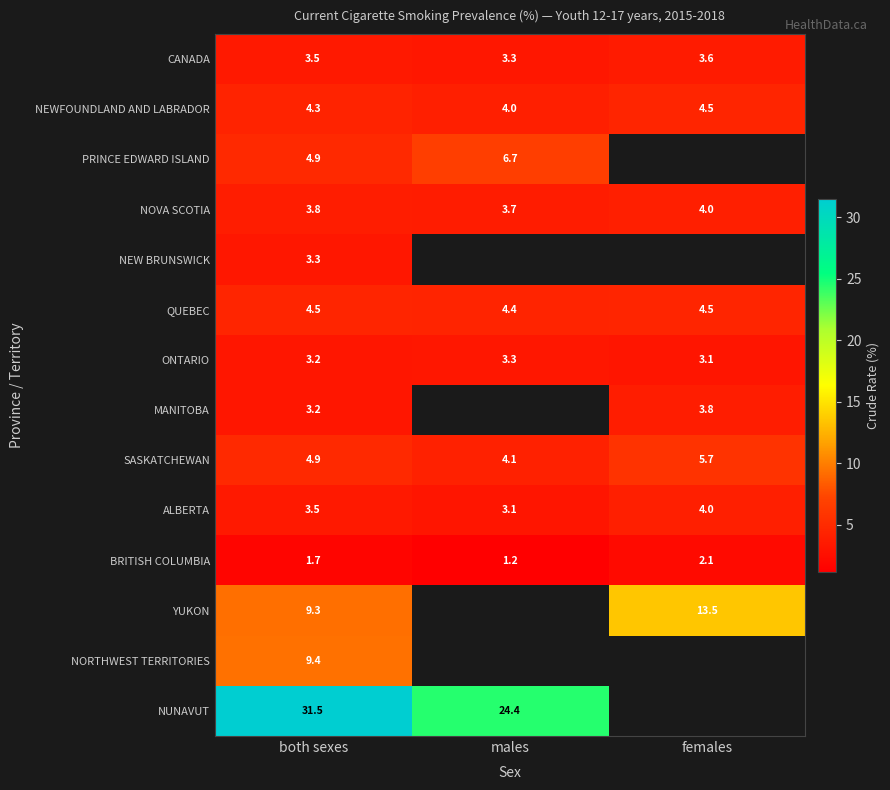

How many series are shown in this chart?

14